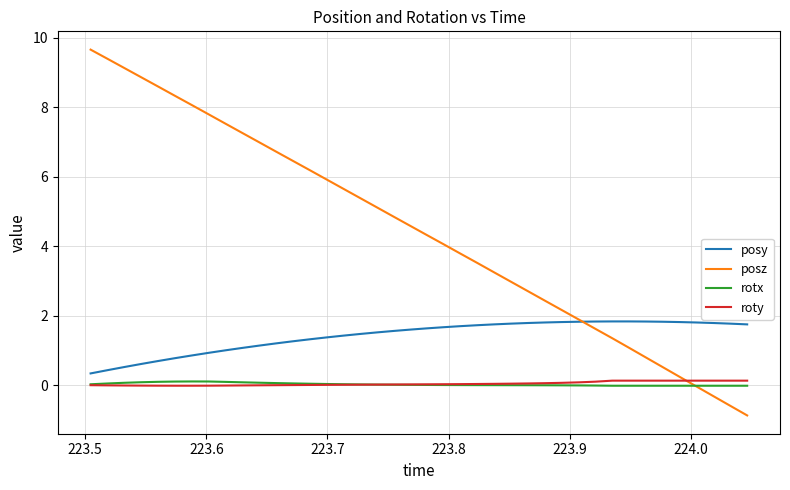

True or false: posy and rotx cross at least once.

False